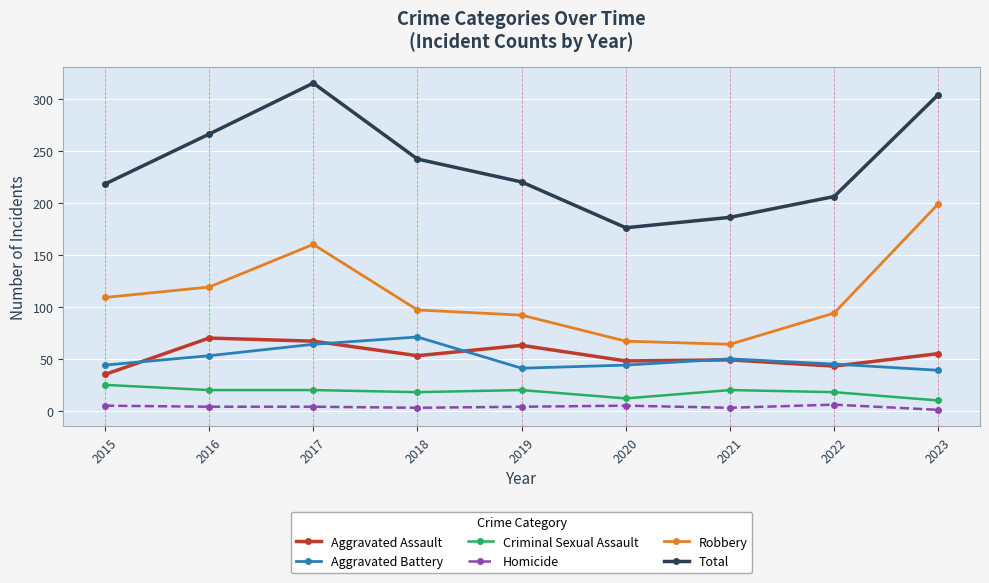

What is the spread (max minus min) of values at 2016?

262